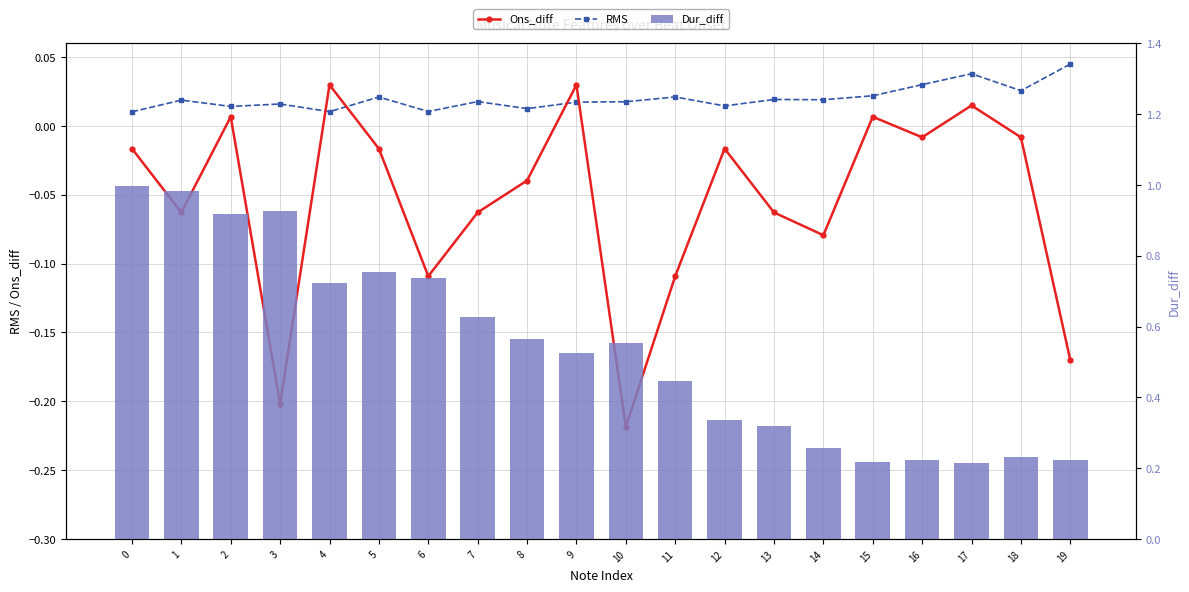

What are all the series names shown in the legend?

Ons_diff, RMS, Dur_diff